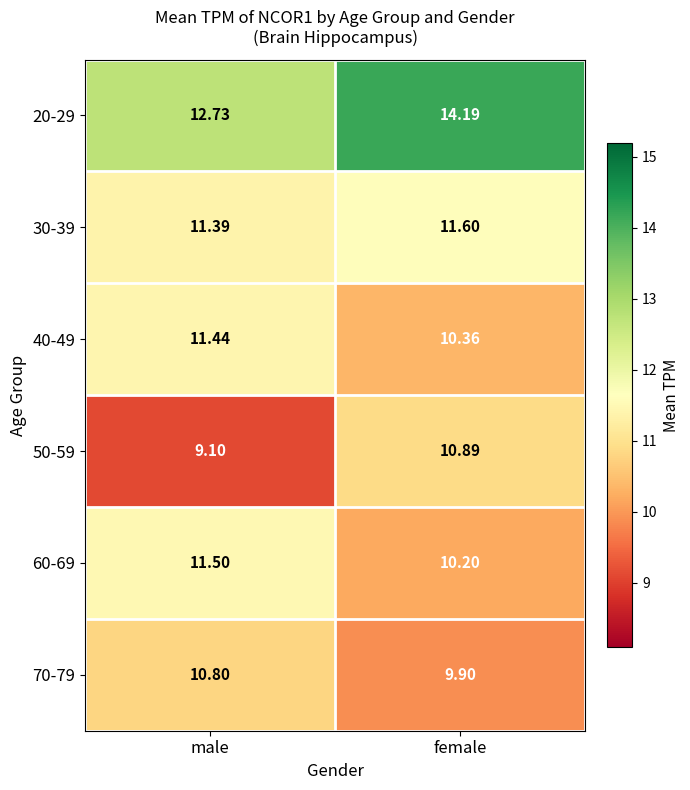

Is the value of 20-29 at female greater than the value of 50-59 at male?

Yes